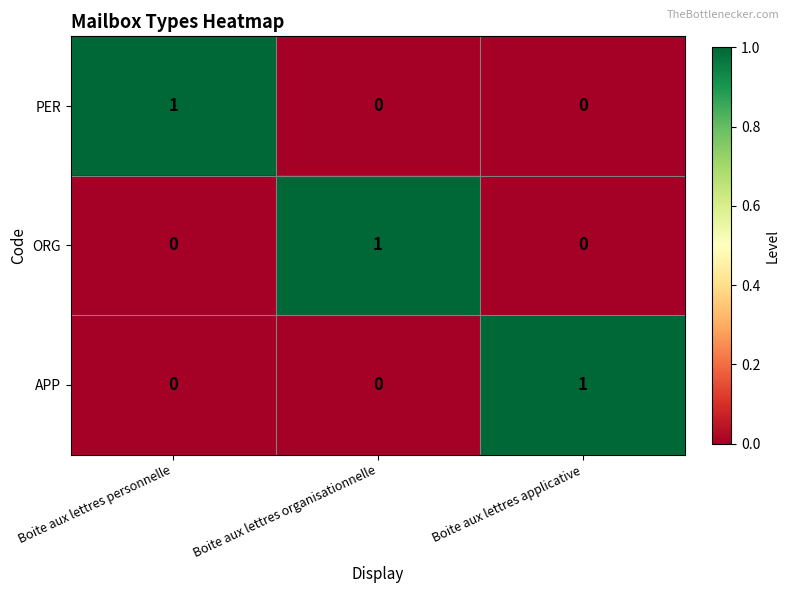

What is the spread (max minus min) of values at Boite aux lettres personnelle?

1